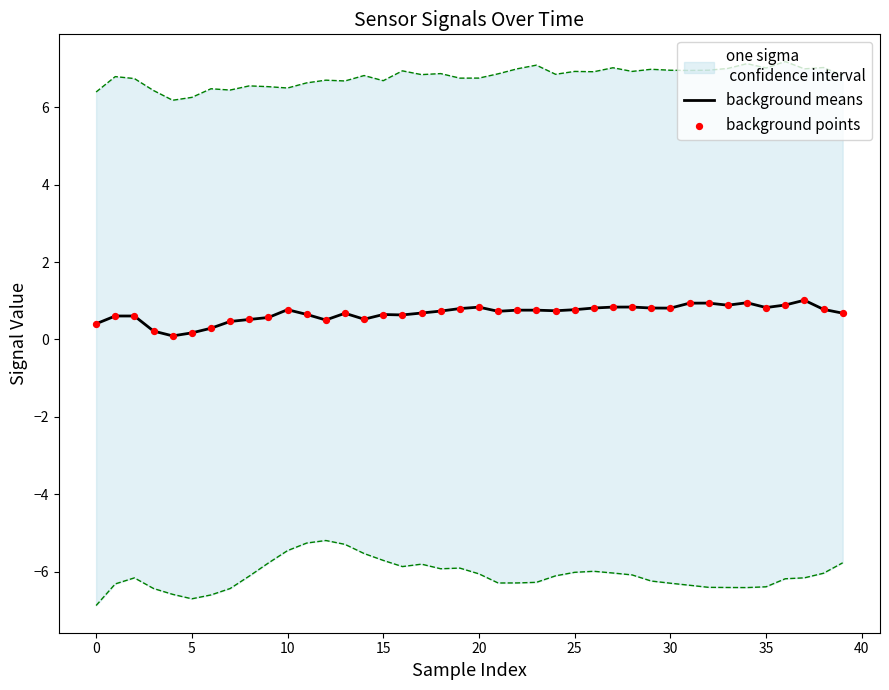

At which category is the sum across all series the highest?

37